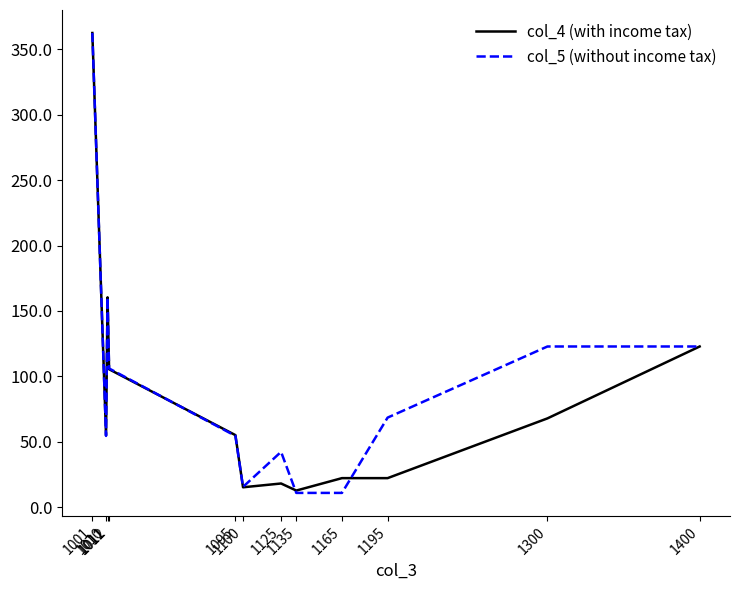

Which series has the widest spread of values?

col_5 (without income tax)